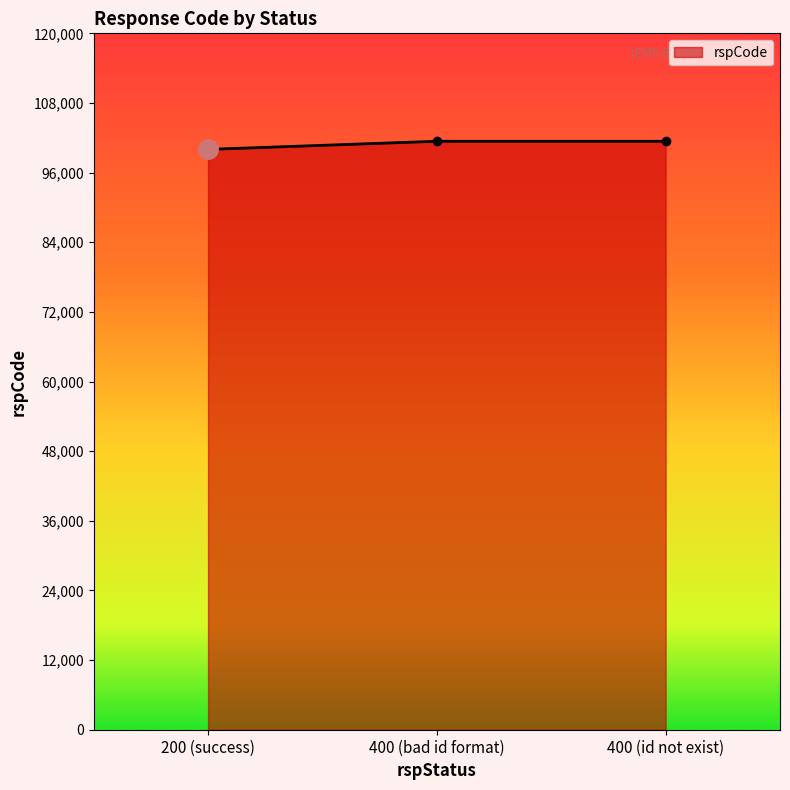

Which category has the lowest value across all series?

200 (success)